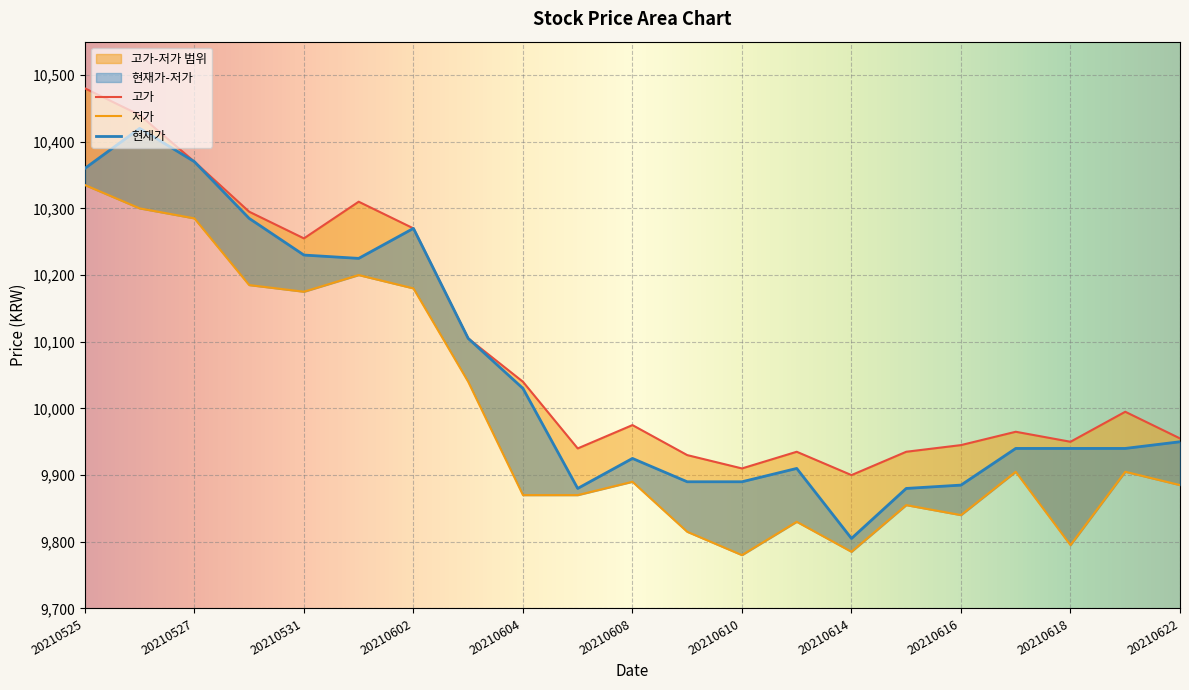

Is the value of 현재가 at 20210602 greater than the value of 고가 at 20210610?

Yes